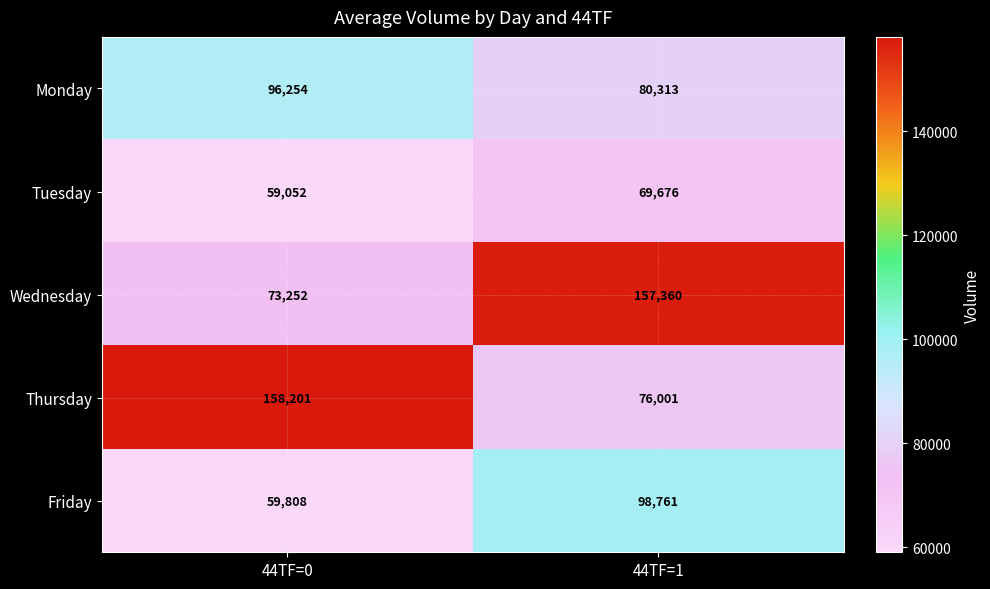

At which category is the sum across all series the highest?

44TF=1